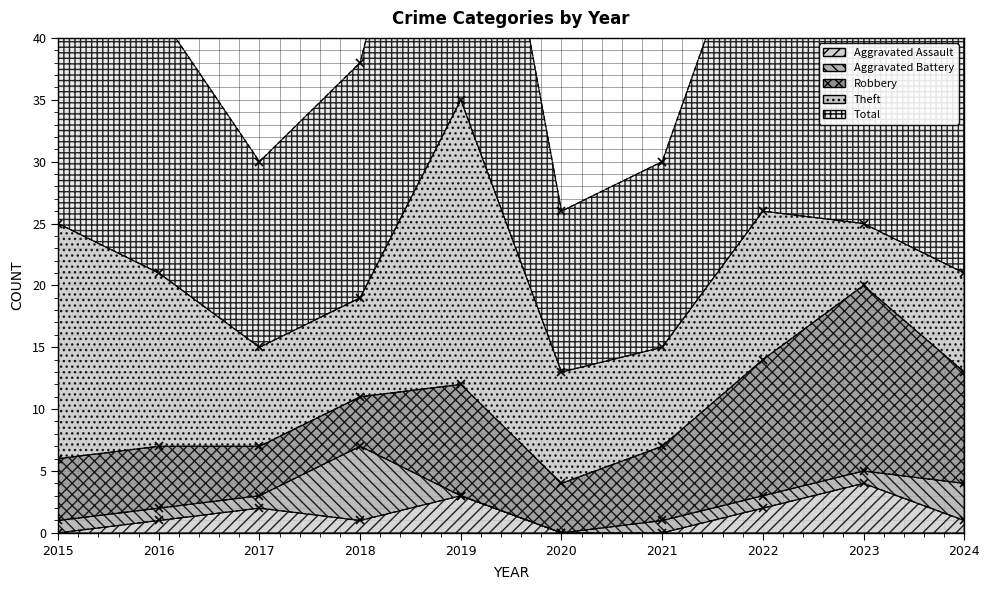

How many data points in Theft are above 9?

4